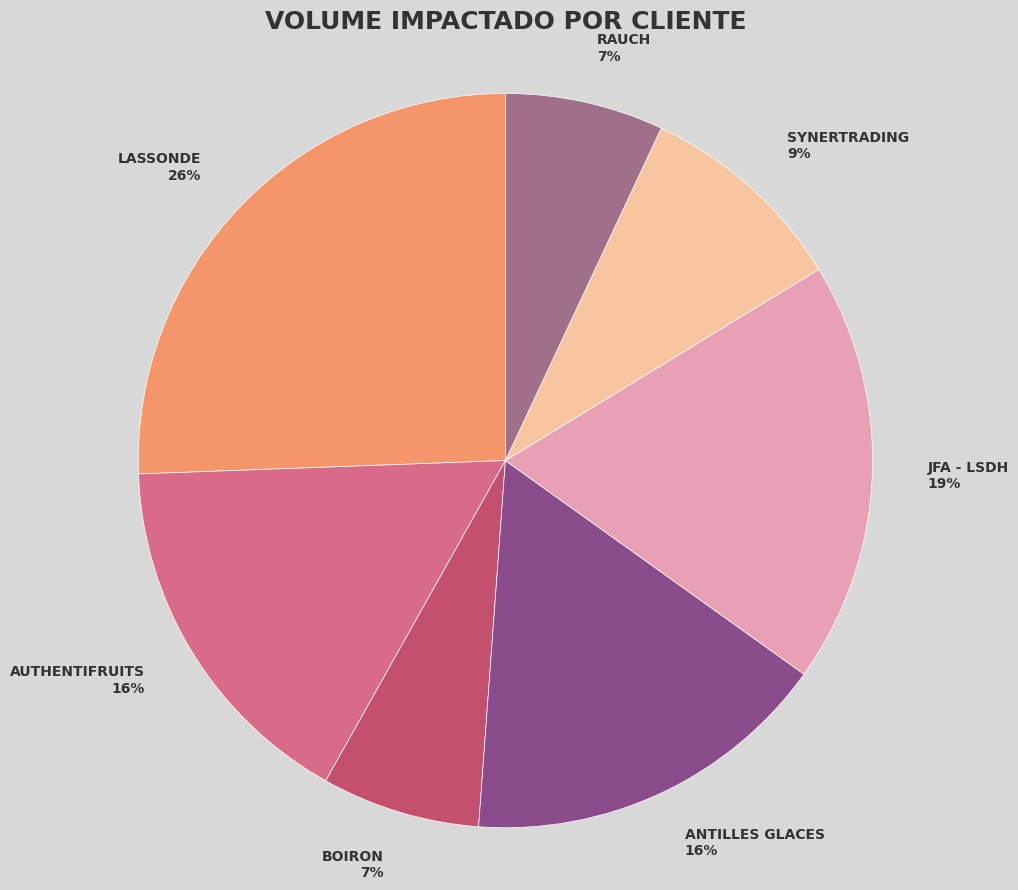

Is there a majority slice in this chart?

No